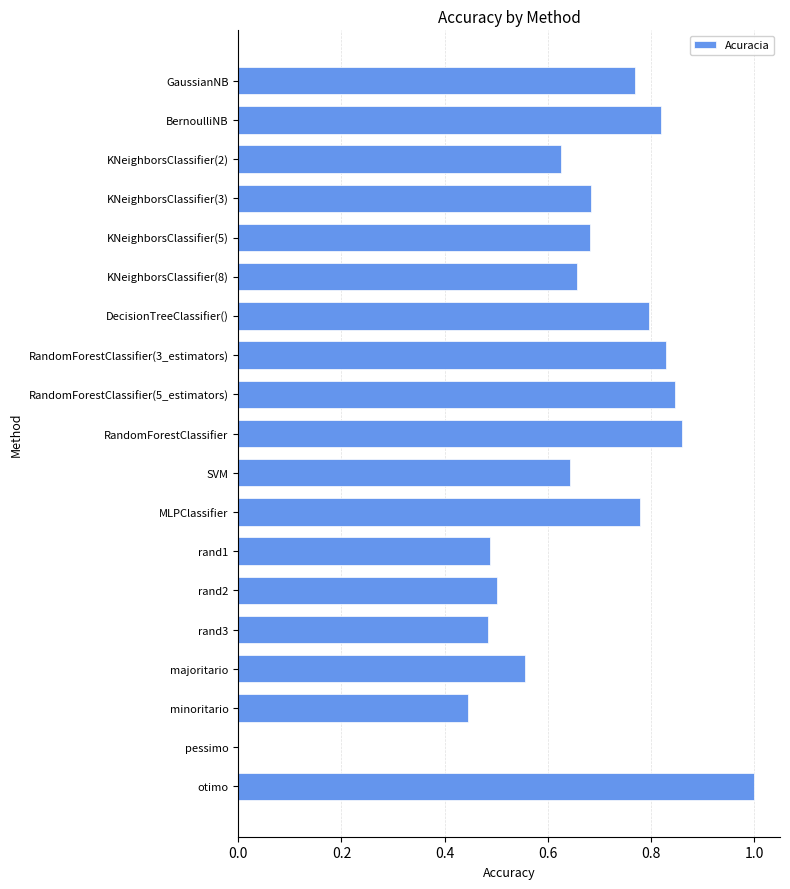

Which has a higher value, SVM or KNeighborsClassifier(5)?

KNeighborsClassifier(5)